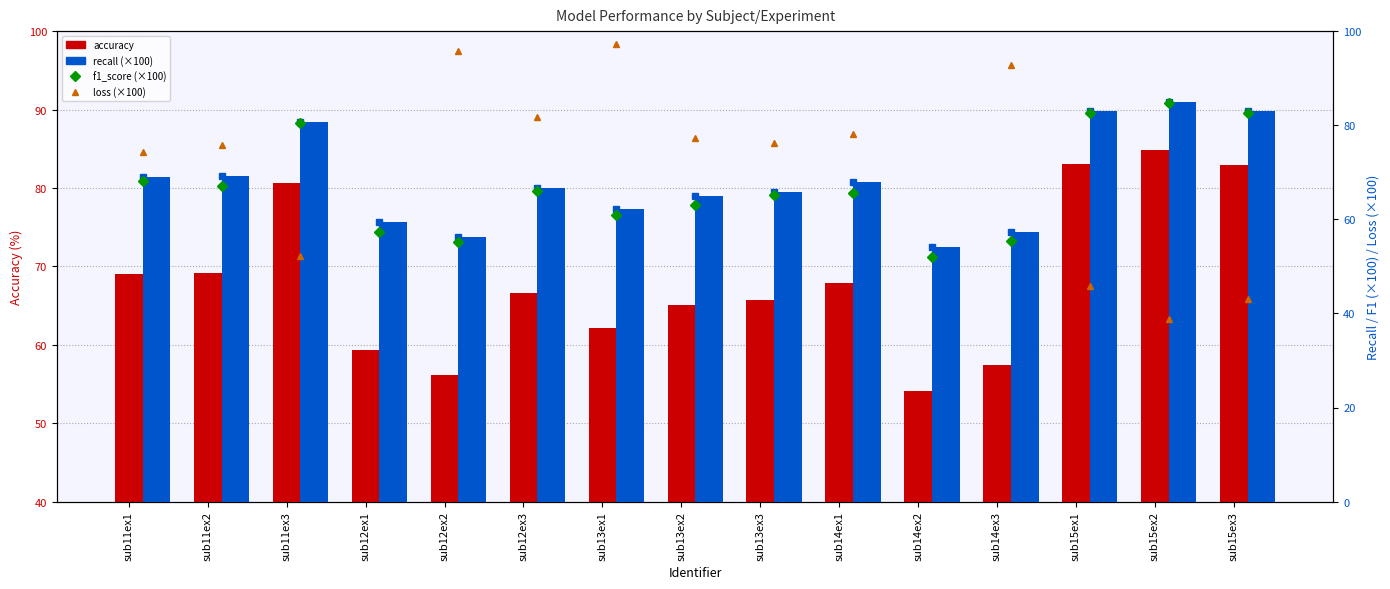

Which series has the largest total across all categories?

loss (×100)